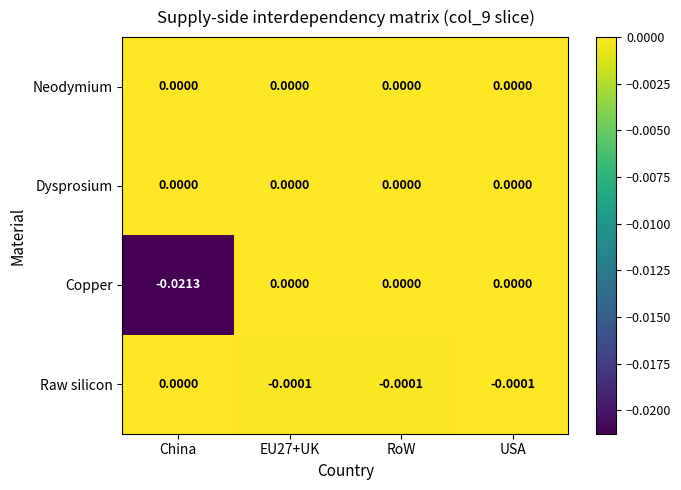

Which series has the widest spread of values?

Copper